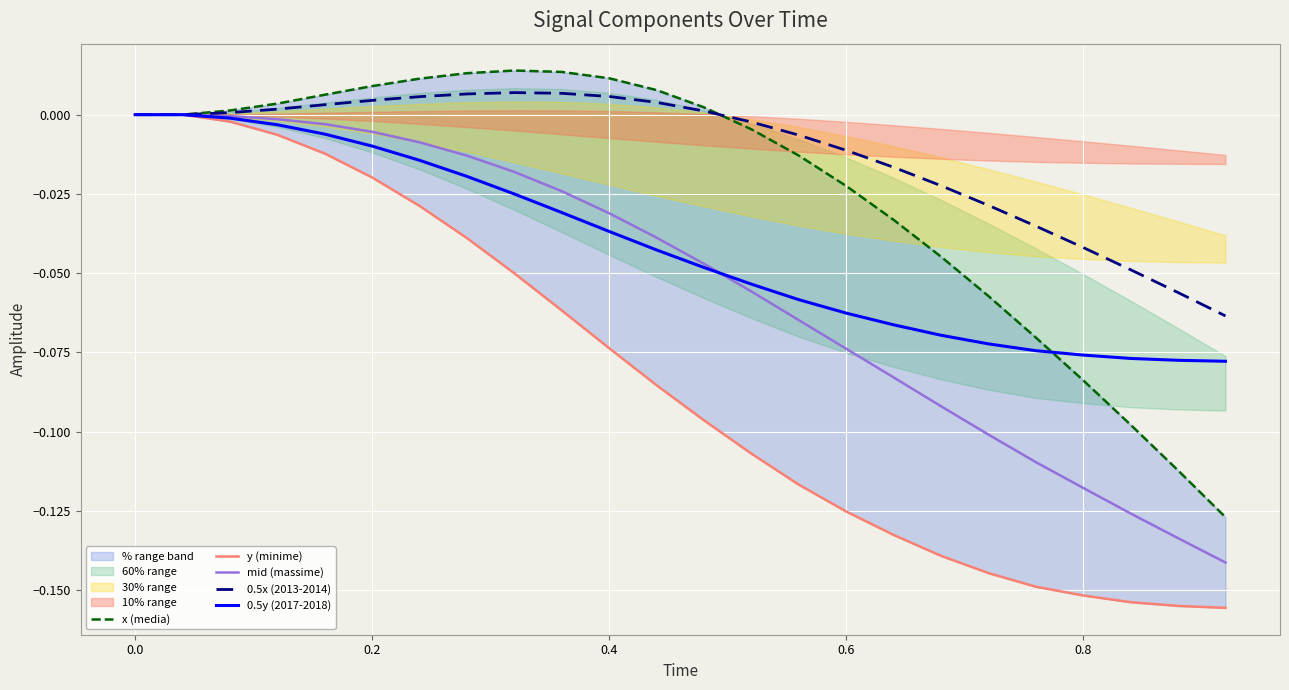

Is it true that y (minime) equals -0.1 at 21?

False